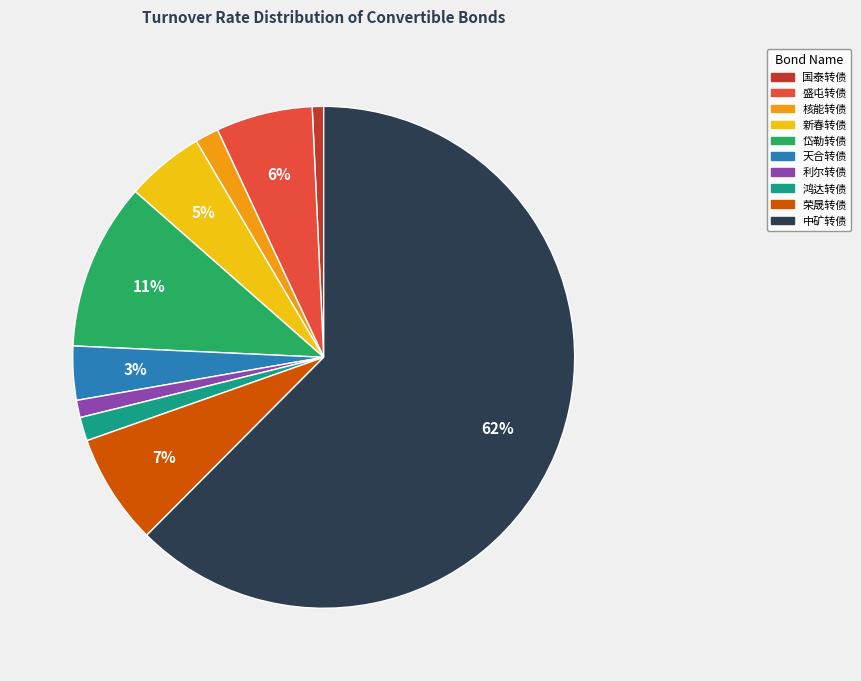

Which slice is the largest?

中矿转债